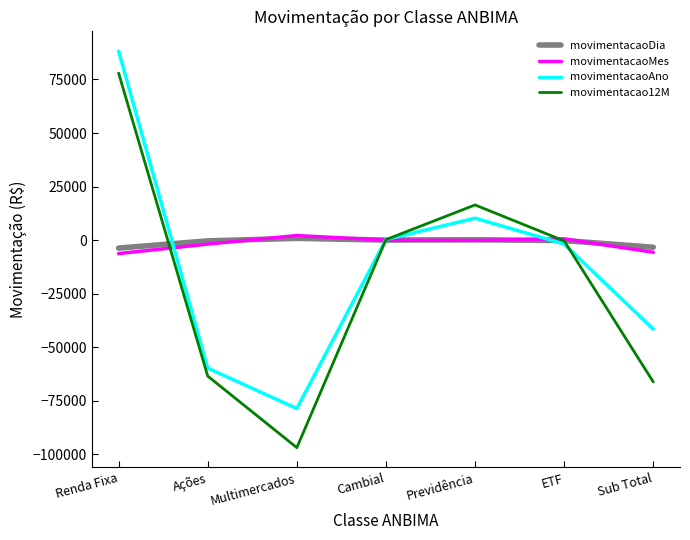

Which label corresponds to the largest value in the chart?

Renda Fixa